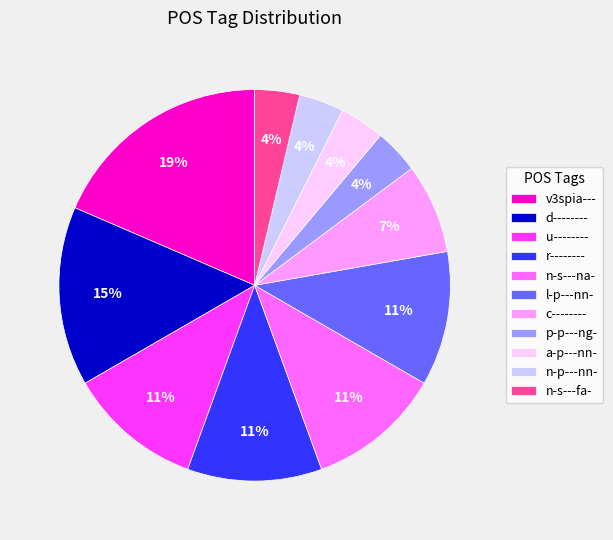

True or false: p-p---ng- accounts for 4% of the total.

True